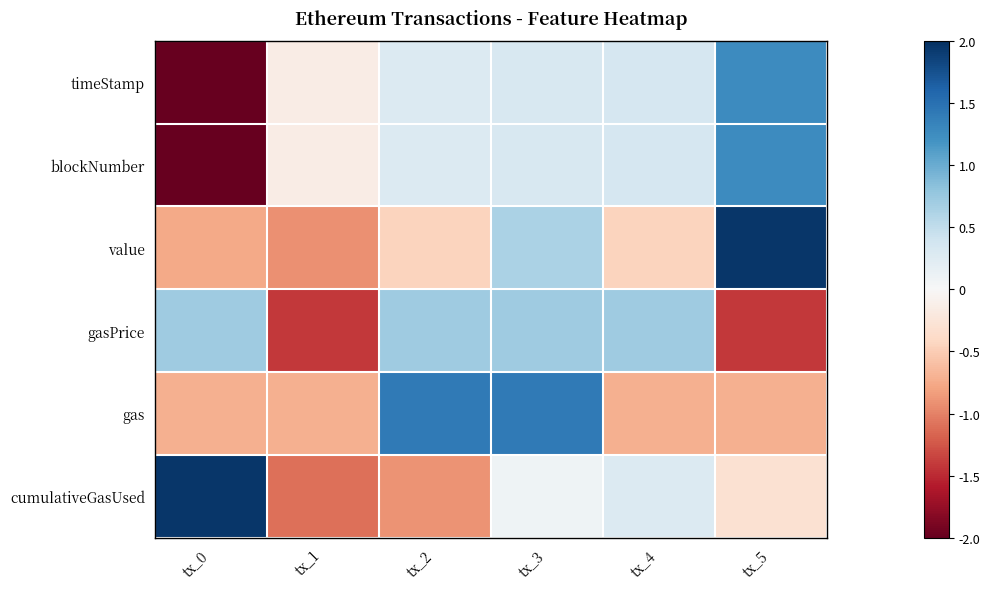

Which has a higher value, tx_0 or tx_5?

tx_5